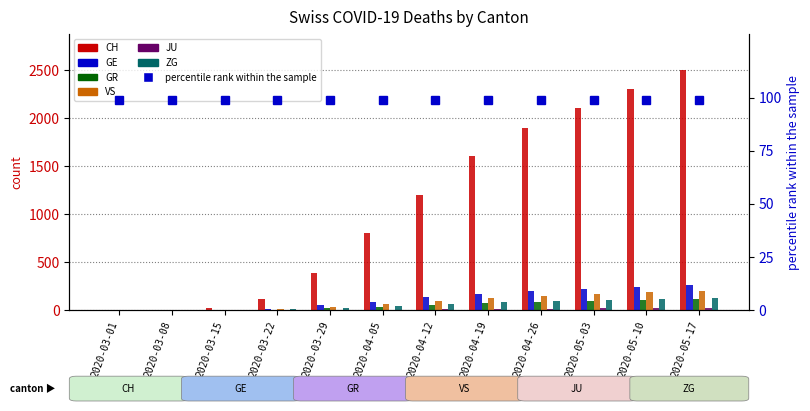

How many data points in ZG are less than 60?

6